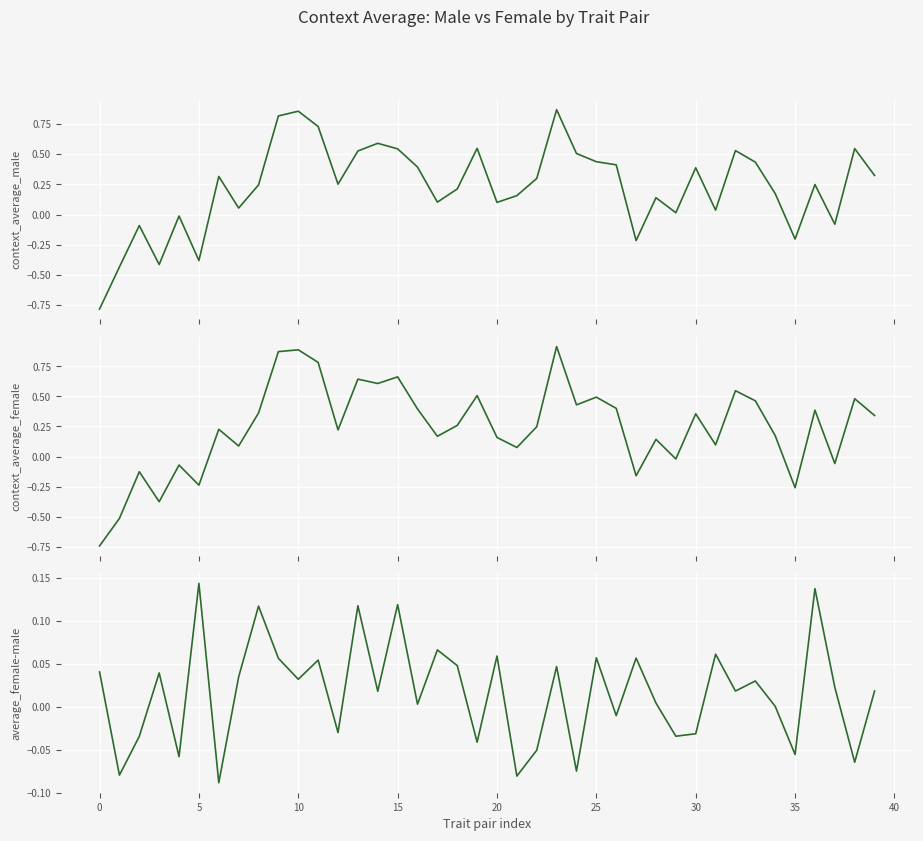

At how many categories does at least one series exceed 0?

36